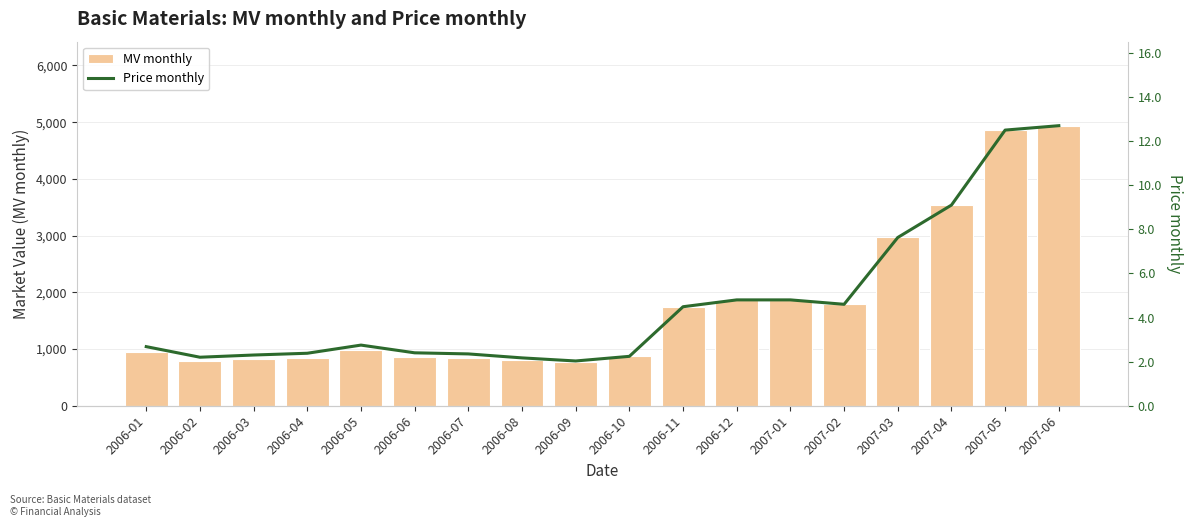

Which series changed the most between 2006-12 and 2007-03?

MV monthly